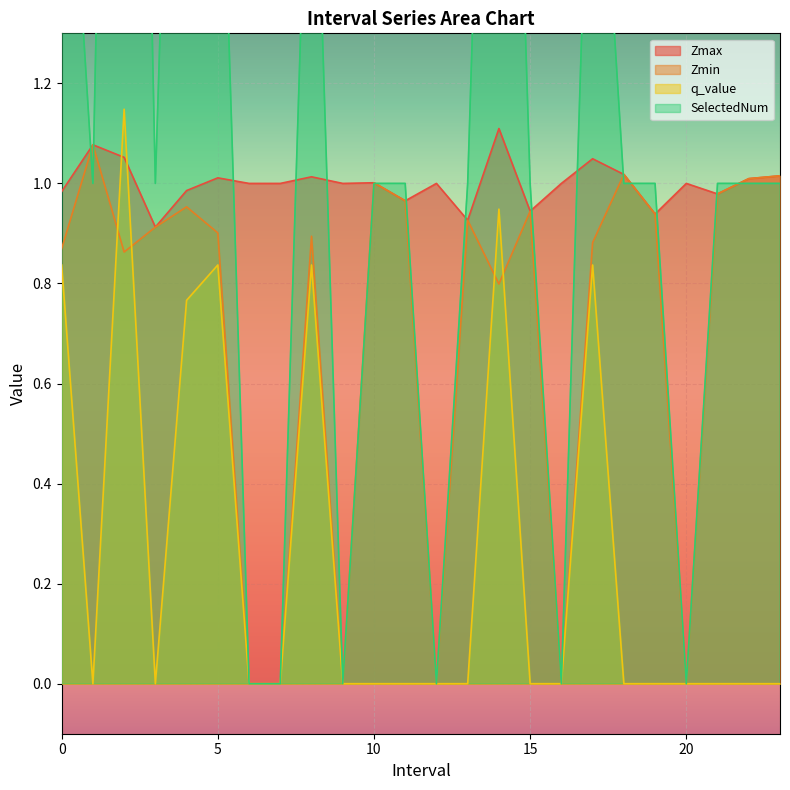

Rank the series at 9.0 from highest to lowest value.

Zmax, Zmin, q_value, SelectedNum